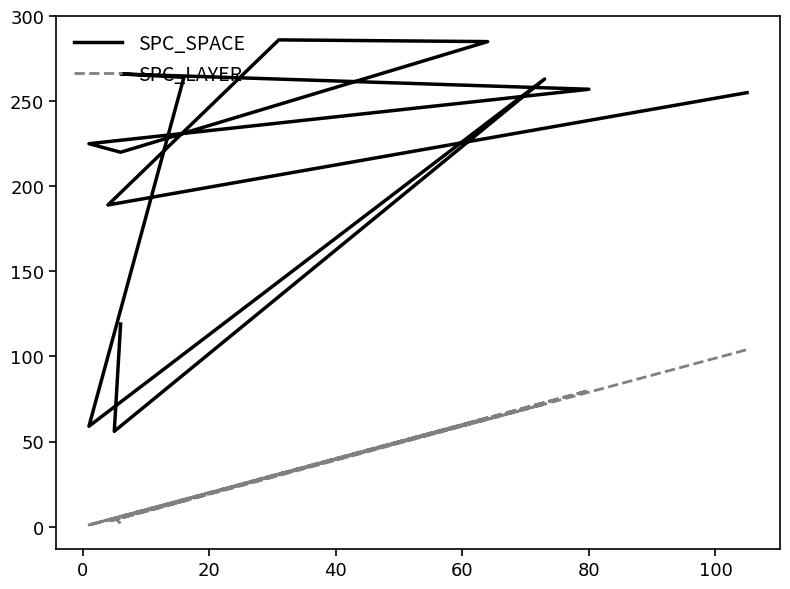

True or false: SPC_LAYER has a value of 26 at 9.

False